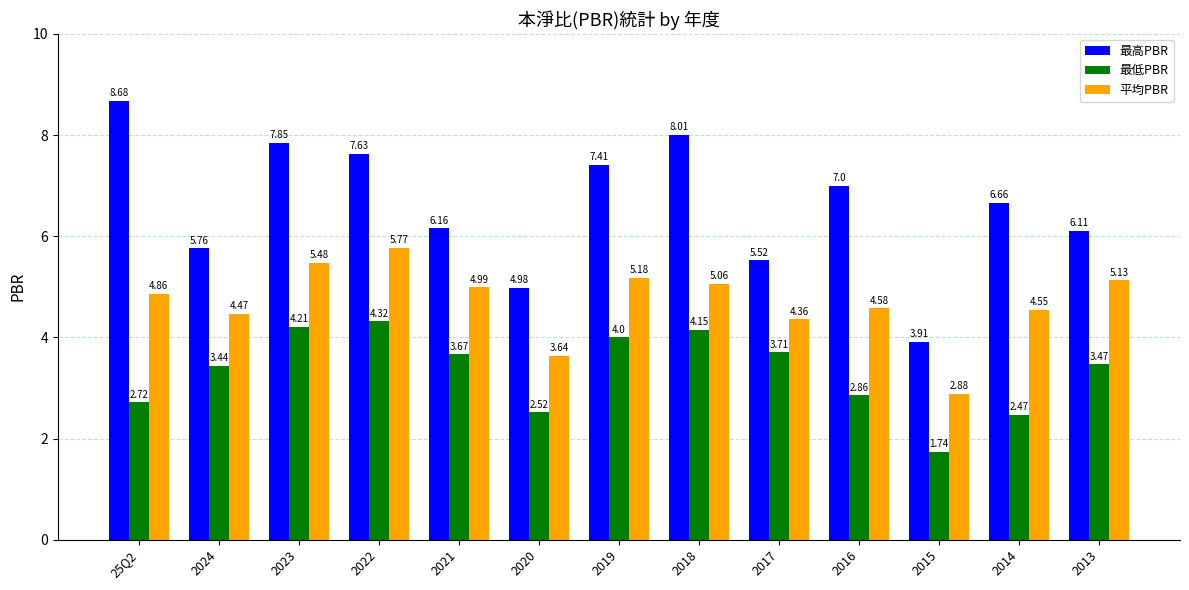

How many groups of bars are there?

13